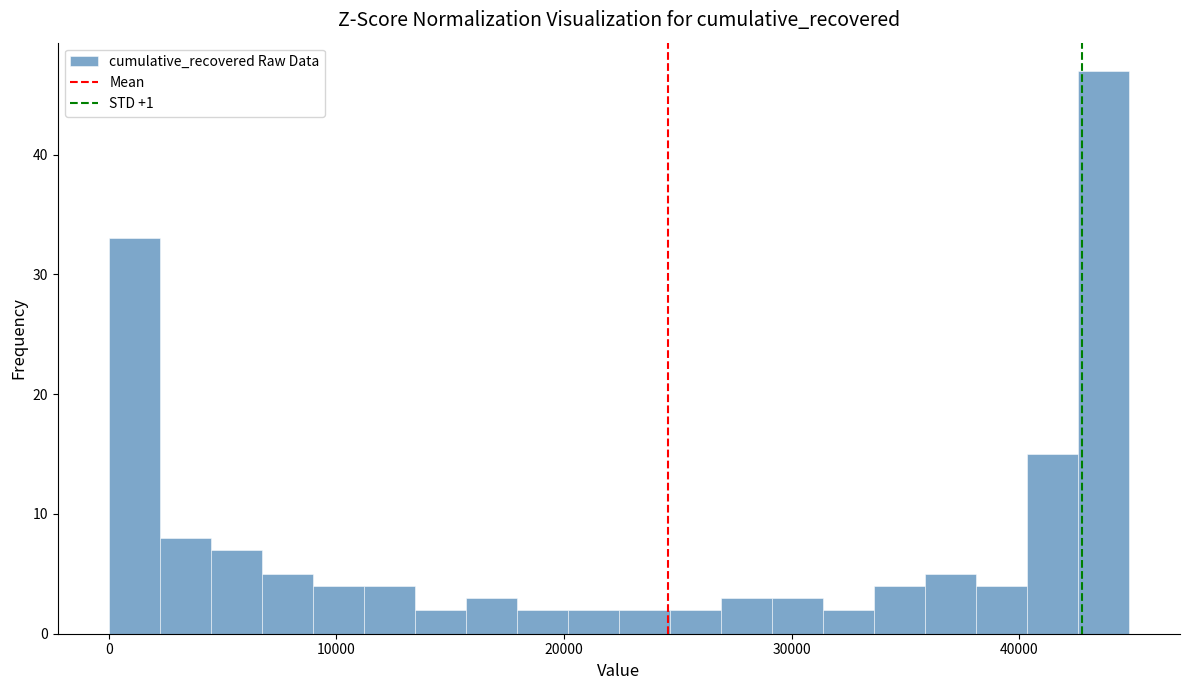

Around what value on the x-axis is the tallest bar? Give the approximate position of its centre, as read against the axis.

44000